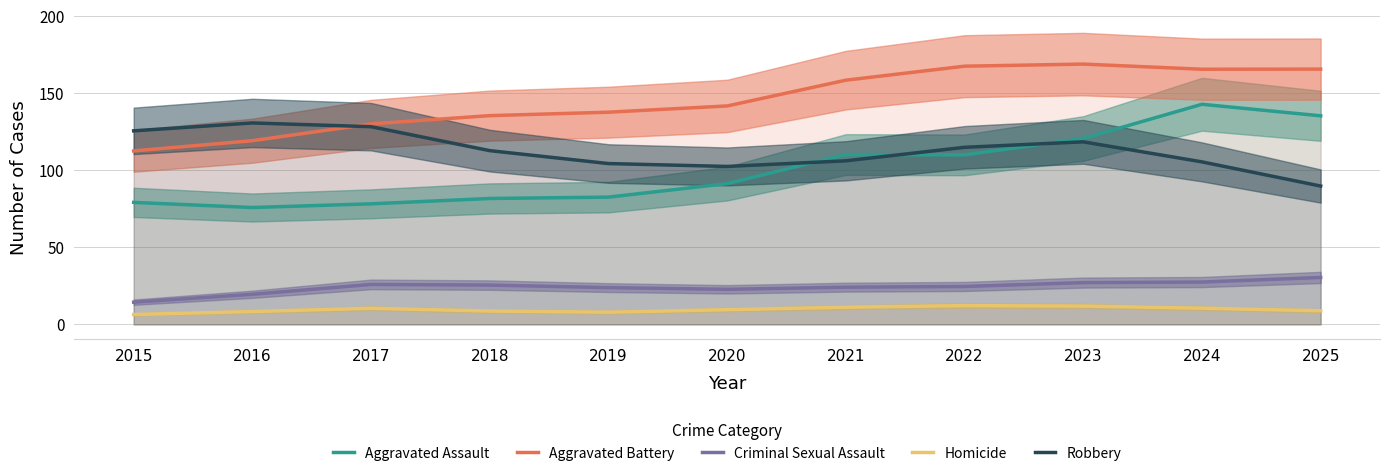

How many values in the Aggravated Assault series are below 91?

5